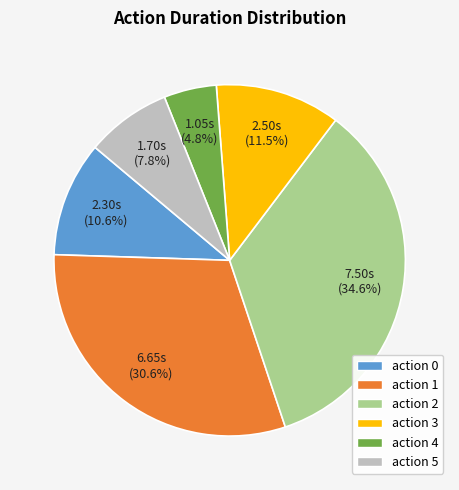

Is there any slice that represents more than half of the pie?

No